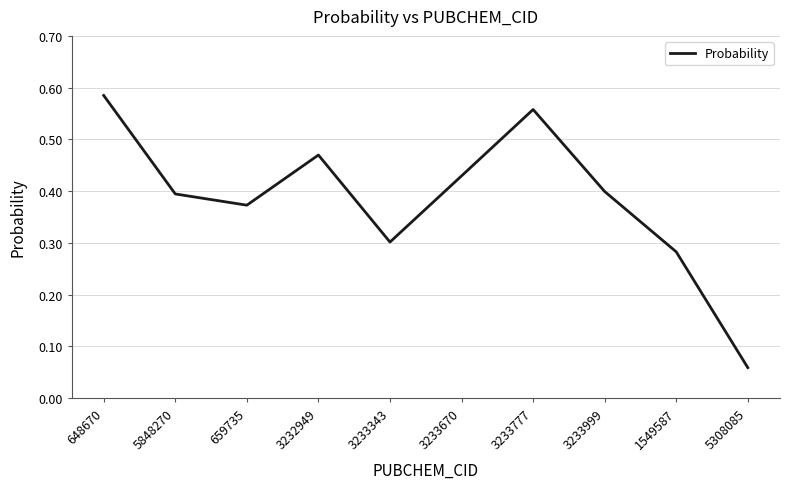

Which label corresponds to the largest value in the chart?

648670